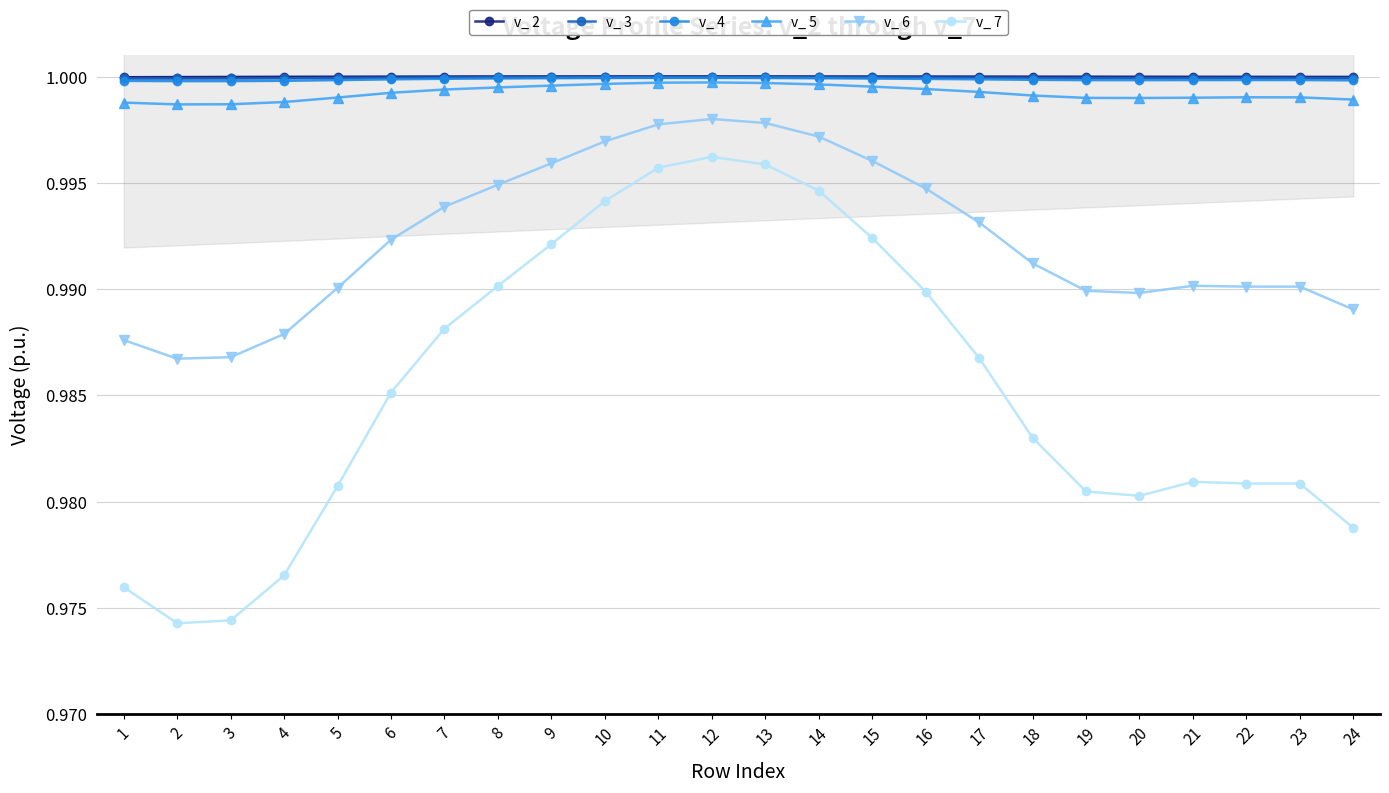

What is the maximum value for v_ 6?

1.0